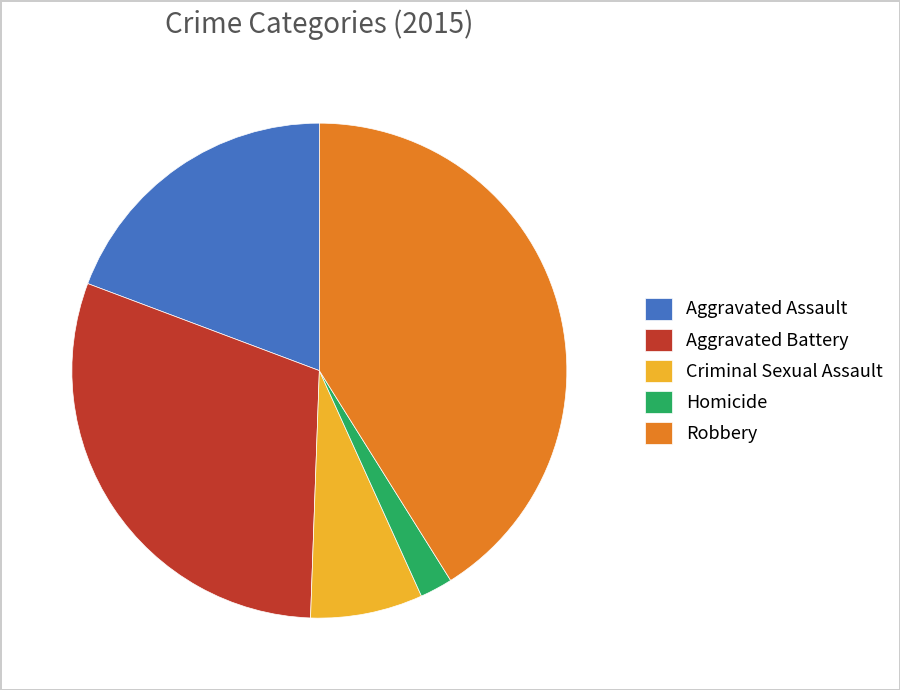

The Criminal Sexual Assault slice represents 1% of the pie. True or false?

False